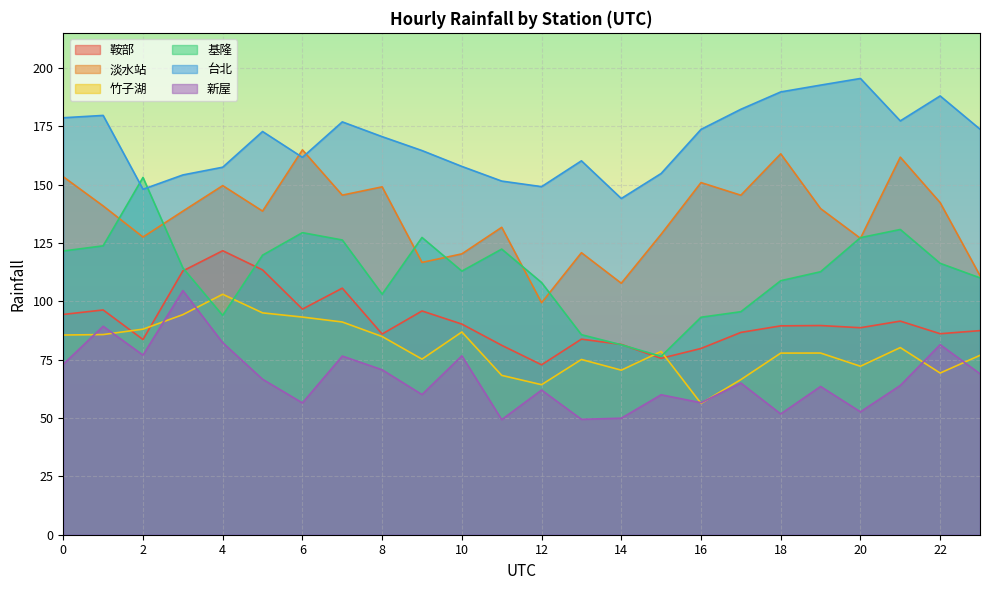

What is the minimum value for 淡水站?

99.4